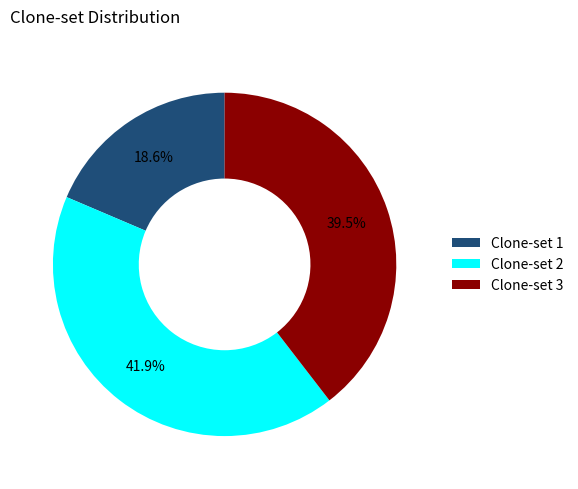

To the nearest percent, what is the difference between the largest and smallest slice percentages?

23%